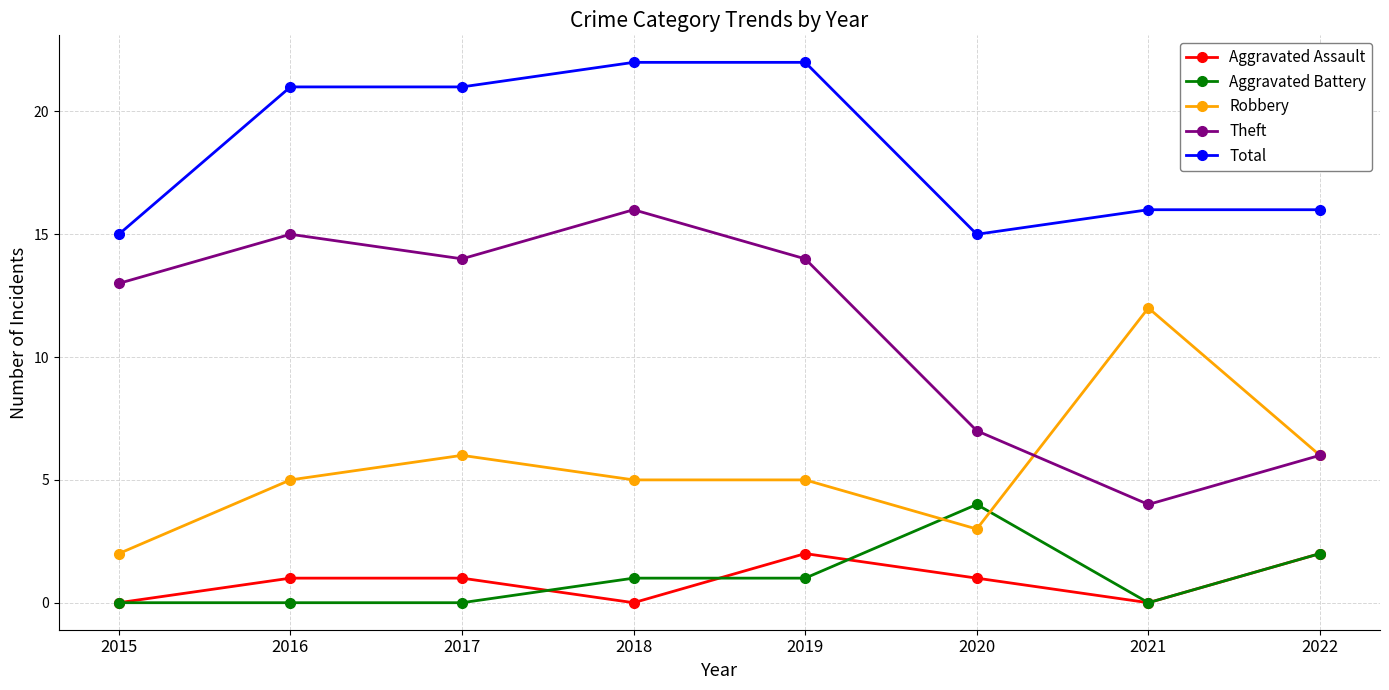

True or false: Robbery has more than 1 interior local peaks.

True